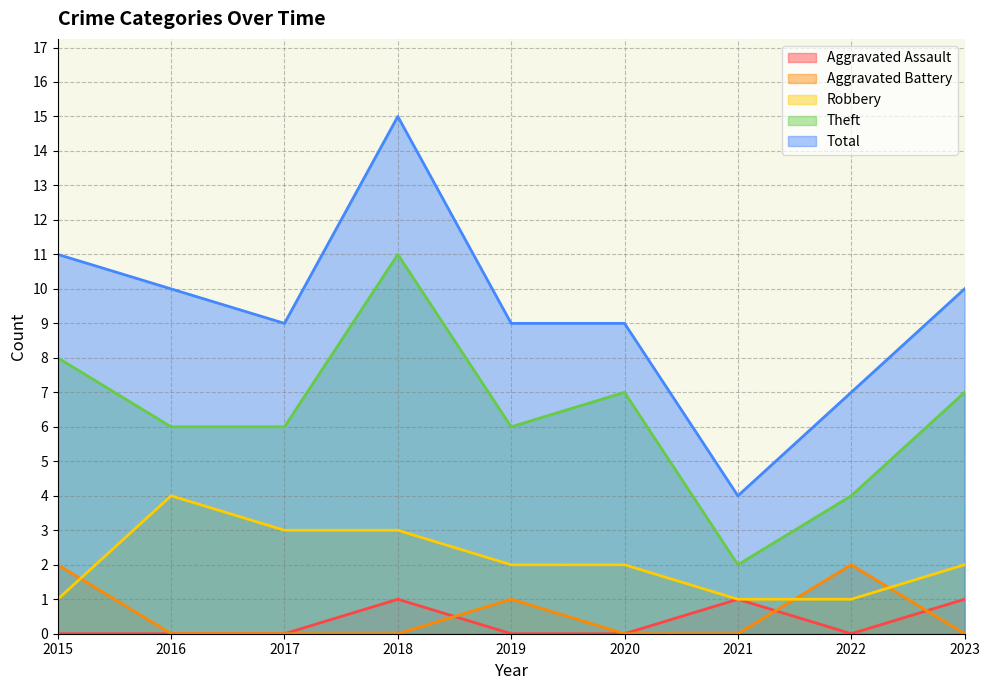

In Theft, how many points are higher than both neighbors (excluding endpoints)?

2